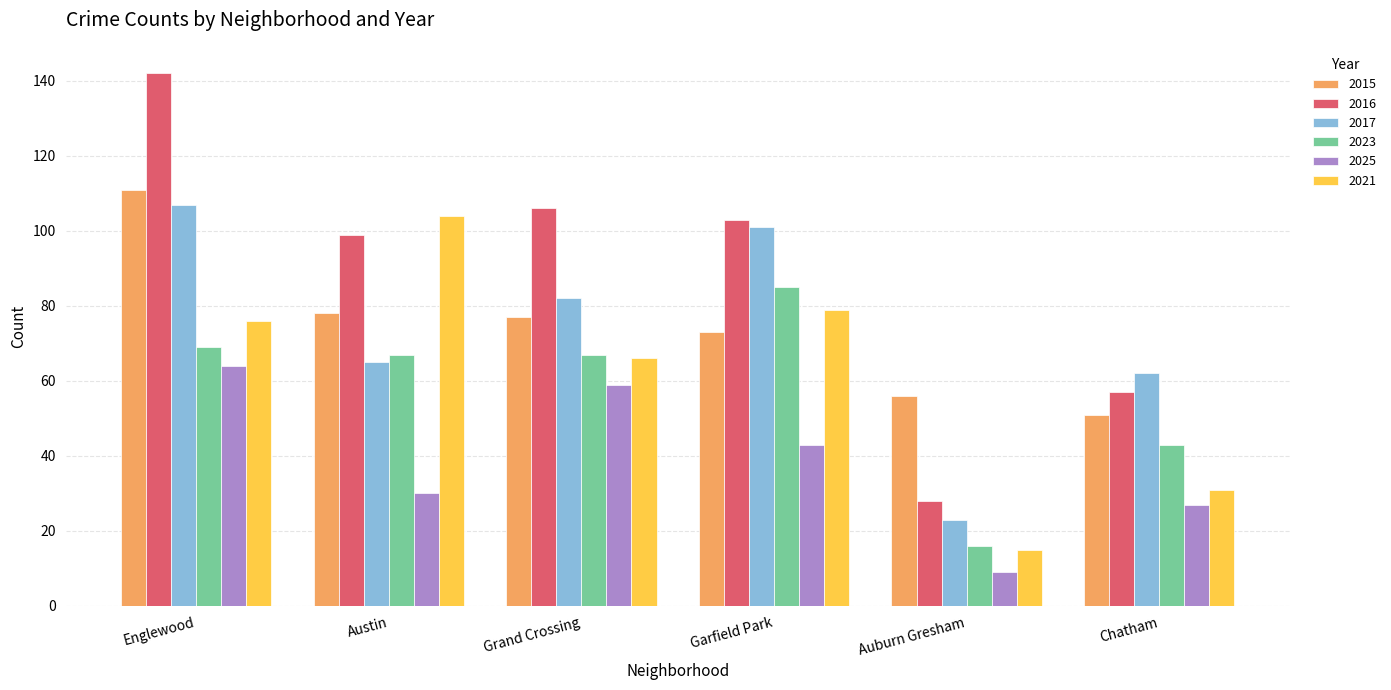

Which category has the highest value across all series?

Englewood